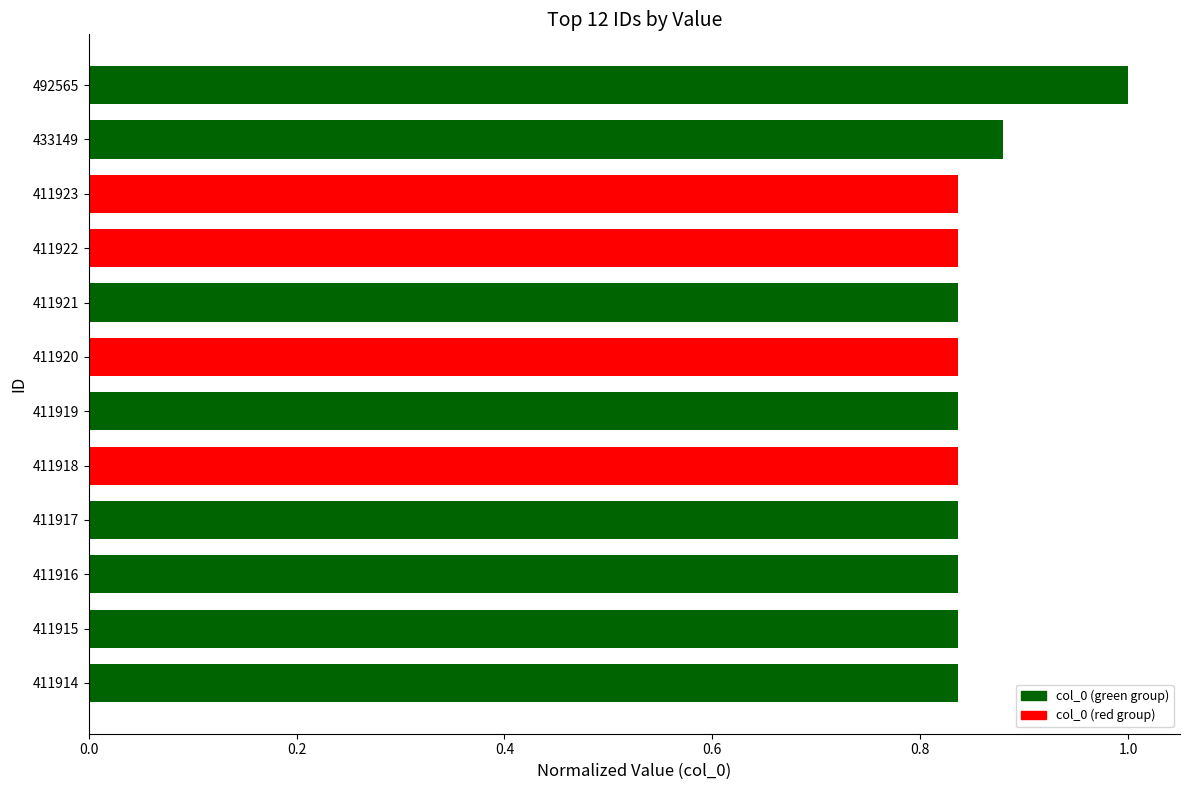

What is the change in value from 433149 to 492565?

+0.1